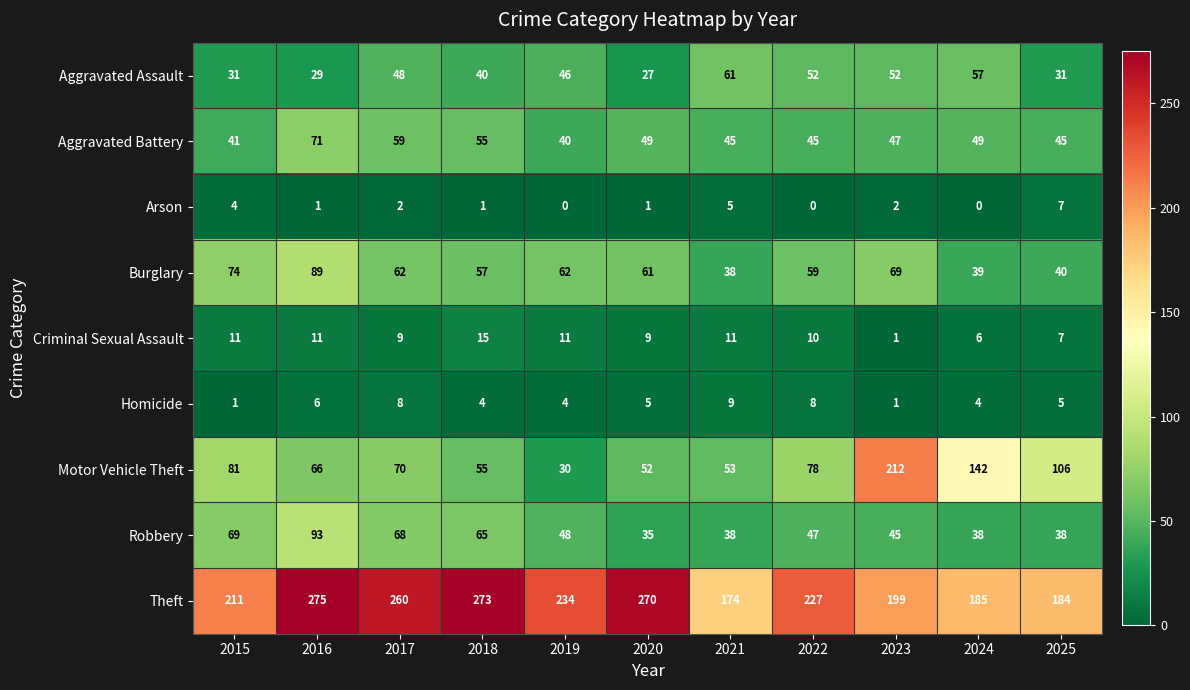

Rank the series by their maximum value, from highest to lowest.

Theft, Motor Vehicle Theft, Robbery, Burglary, Aggravated Battery, Aggravated Assault, Criminal Sexual Assault, Homicide, Arson